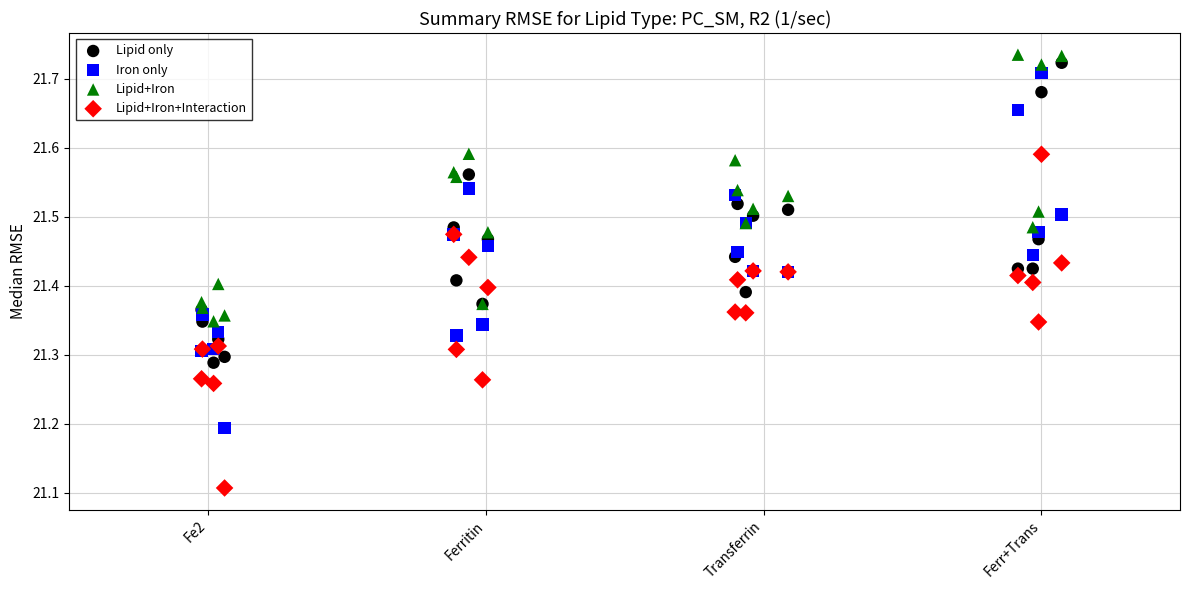

What are all the series names shown in the legend?

Lipid only, Iron only, Lipid+Iron, Lipid+Iron+Interaction